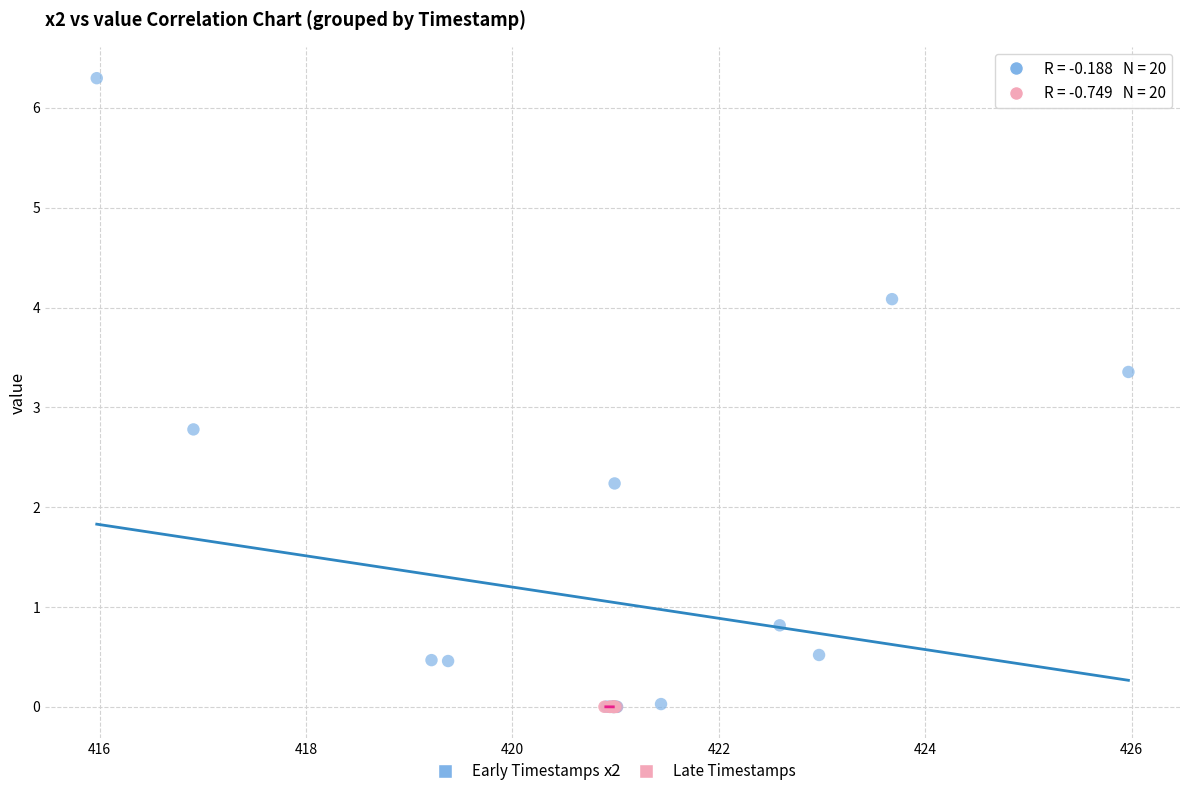

Which series has the widest spread of Y values?

Early Timestamps